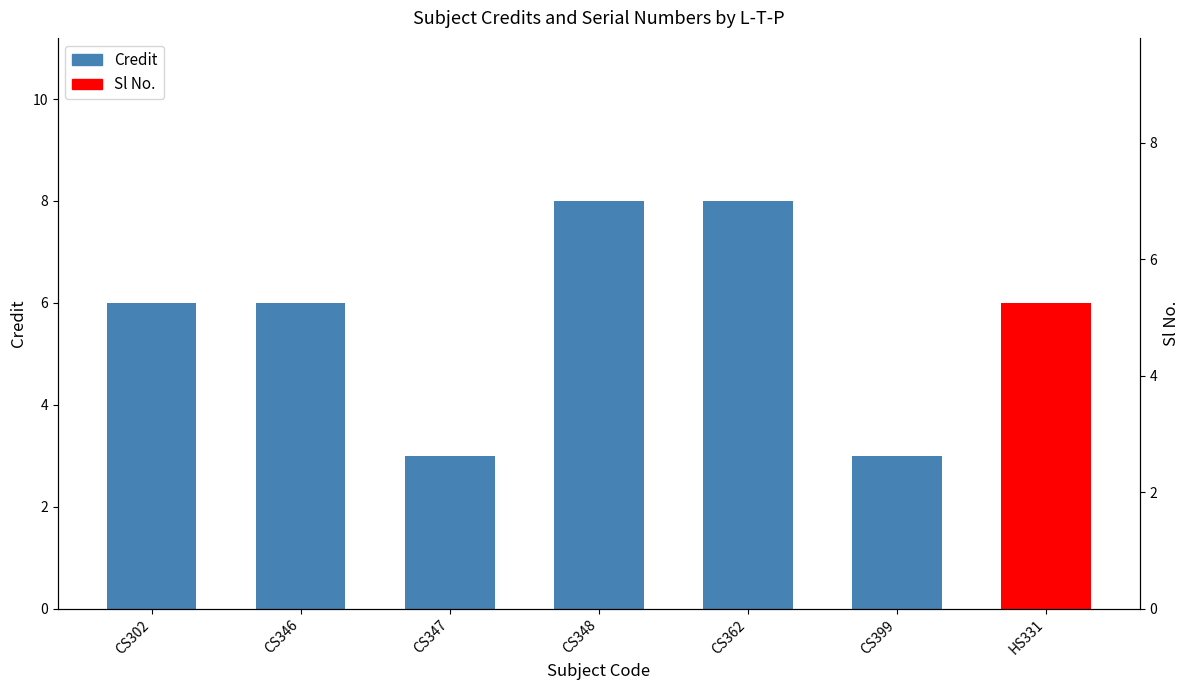

What is the difference between the second highest and minimum values?

5